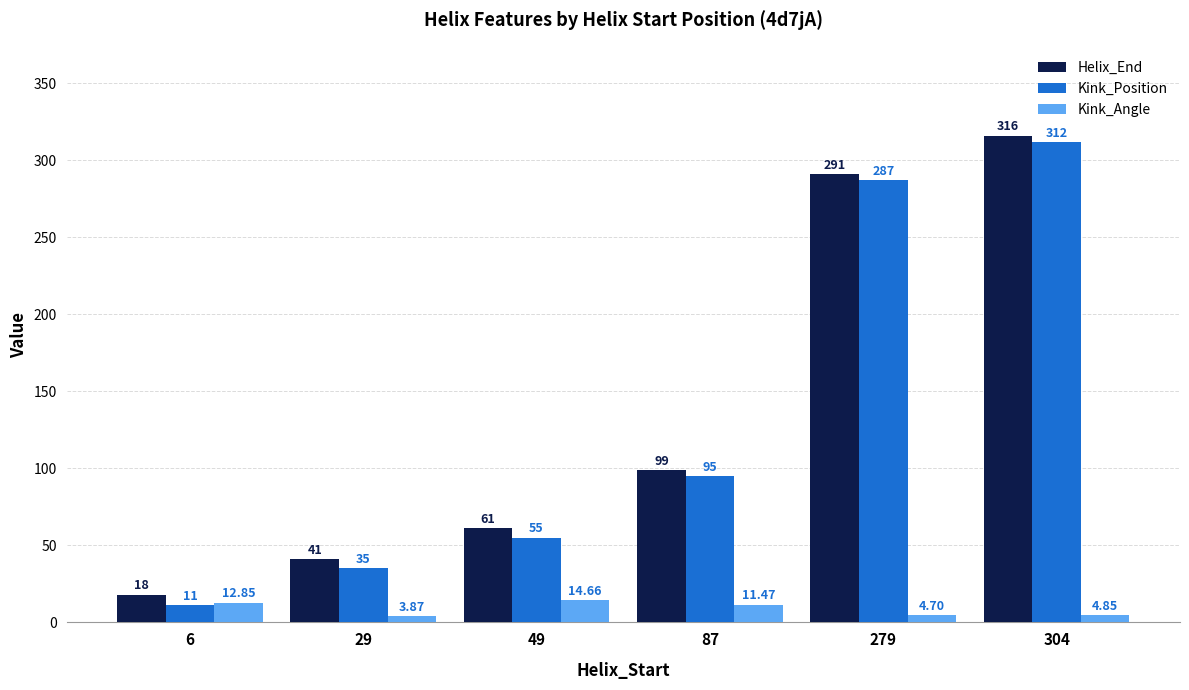

The Helix_End series shows 72.3 at 29. True or false?

False